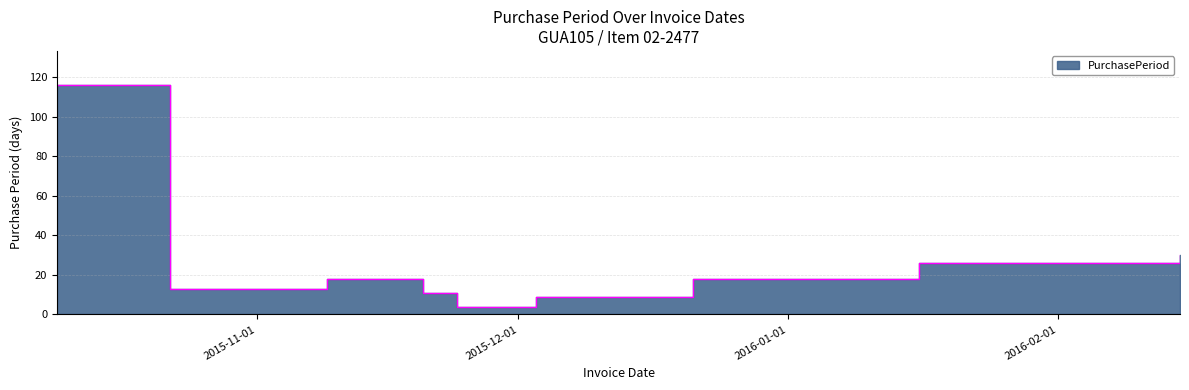

What is the greatest value displayed?

116